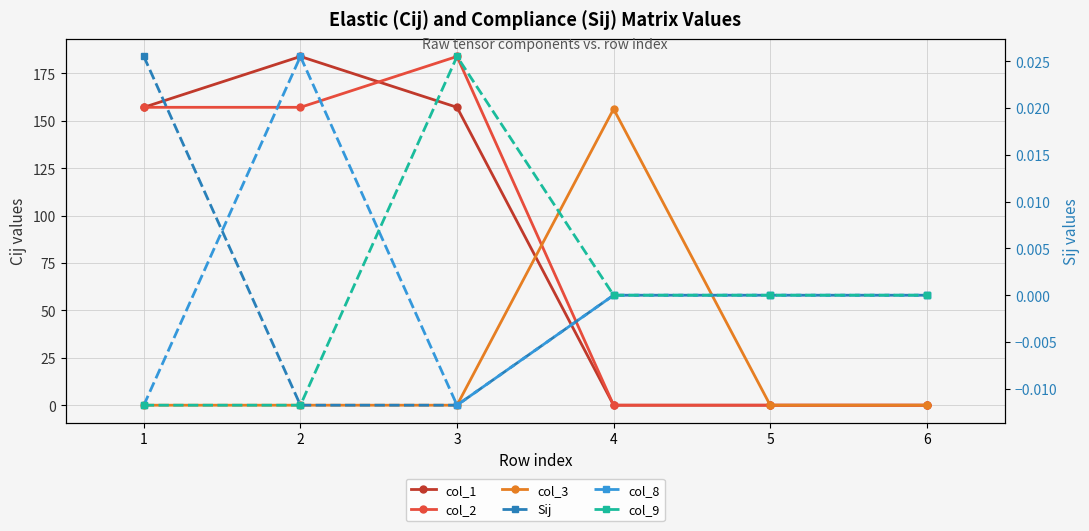

True or false: col_1 and Sij intersect in this chart.

False